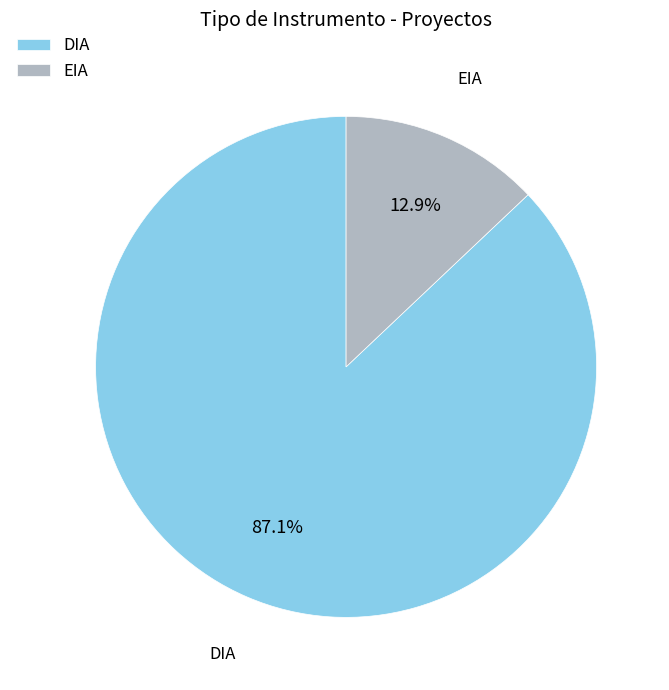

What portion of the pie excludes EIA?

87.1%